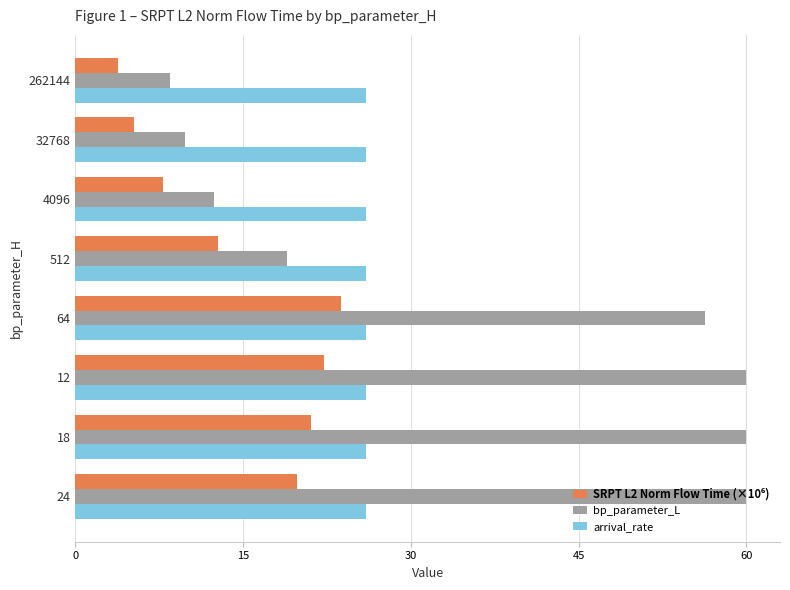

Which series has the largest total across all categories?

bp_parameter_L